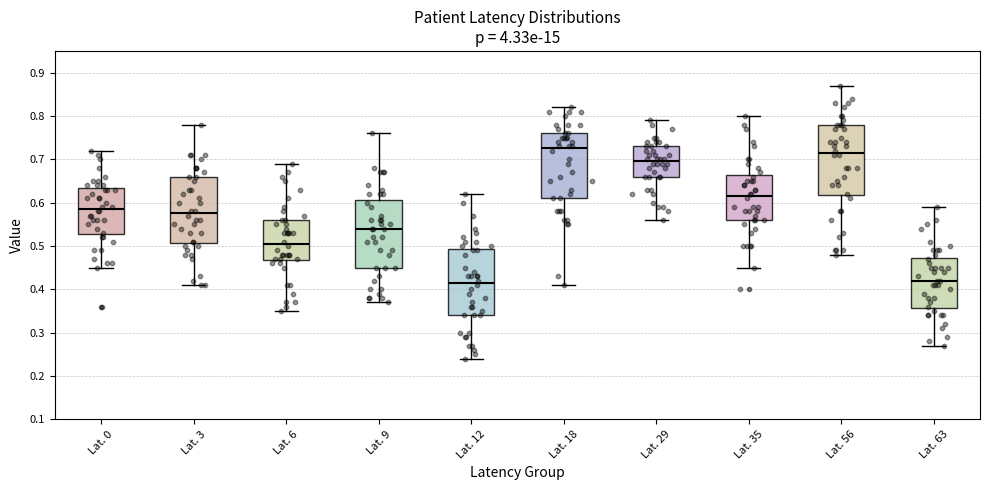

Where does the lower whisker of the box for Lat. 35 end on the y-axis? The values are not printed on the chart, so give them approximately, as read against the axis.

0.45